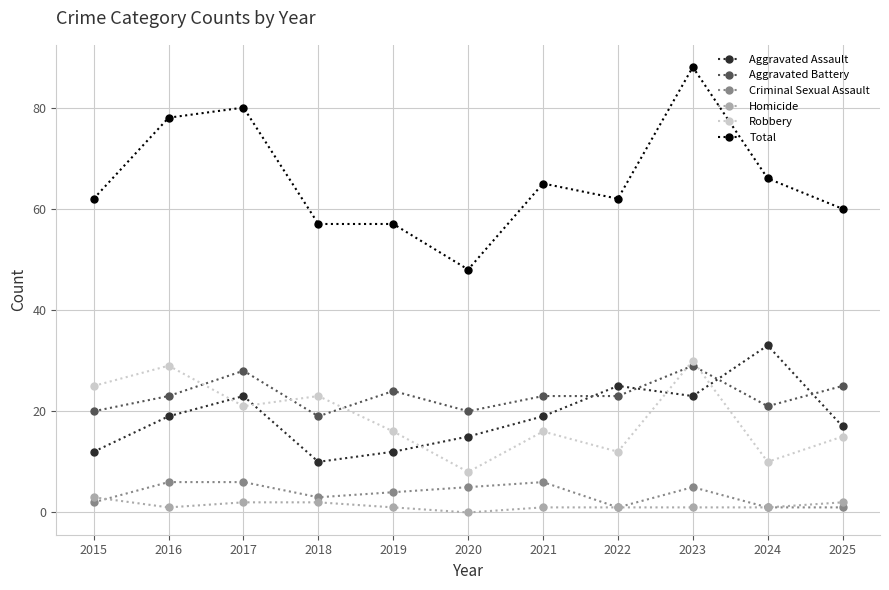

At which label does Total reach its peak?

2023